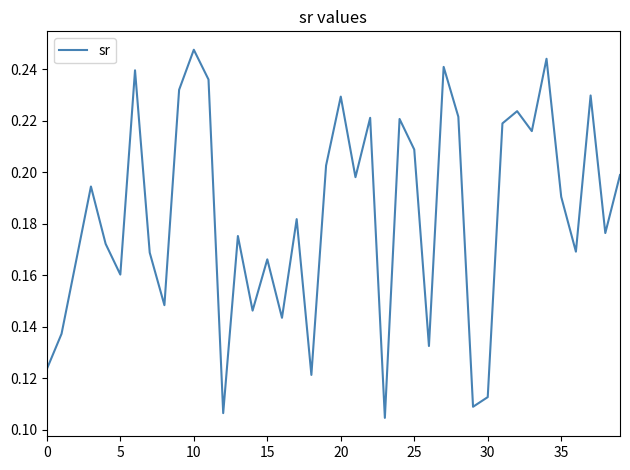

Does the chart have visible grid lines?

No